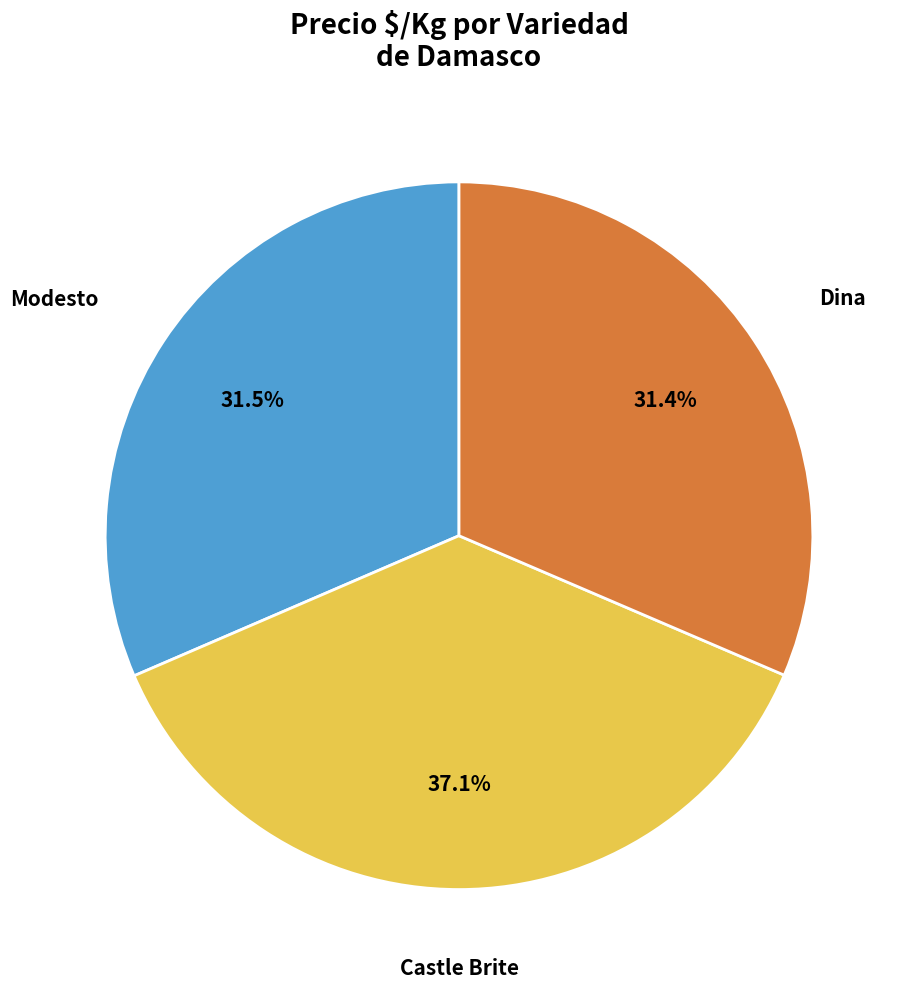

To the nearest percent, what is the difference between the largest and smallest slice percentages?

6%